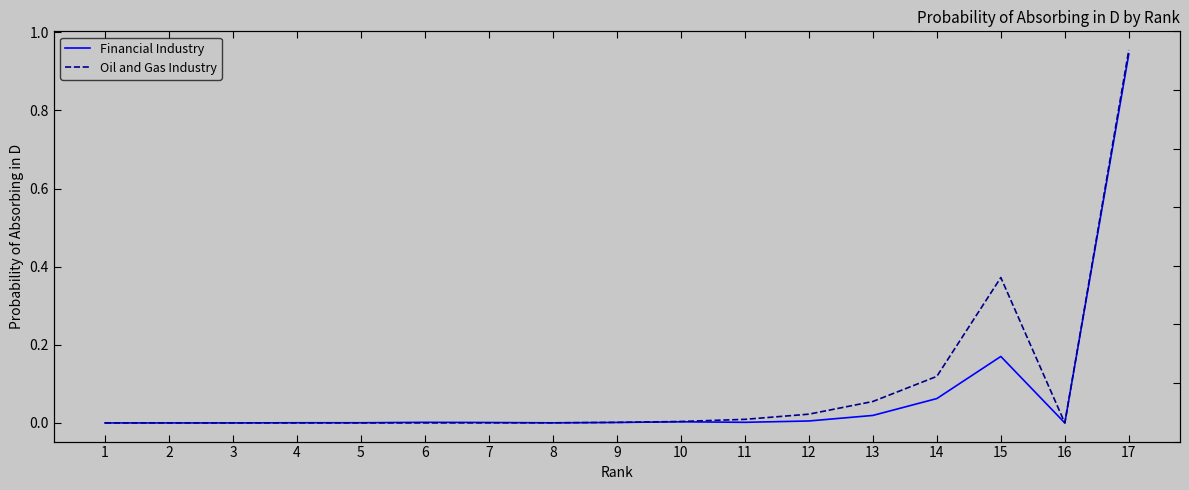

How many intersections are there between Oil and Gas Industry and Financial Industry?

1